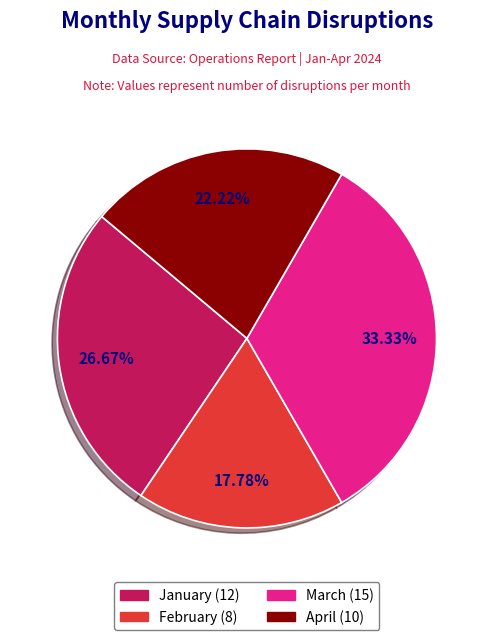

What percentage is the February slice, to the nearest percent?

18%